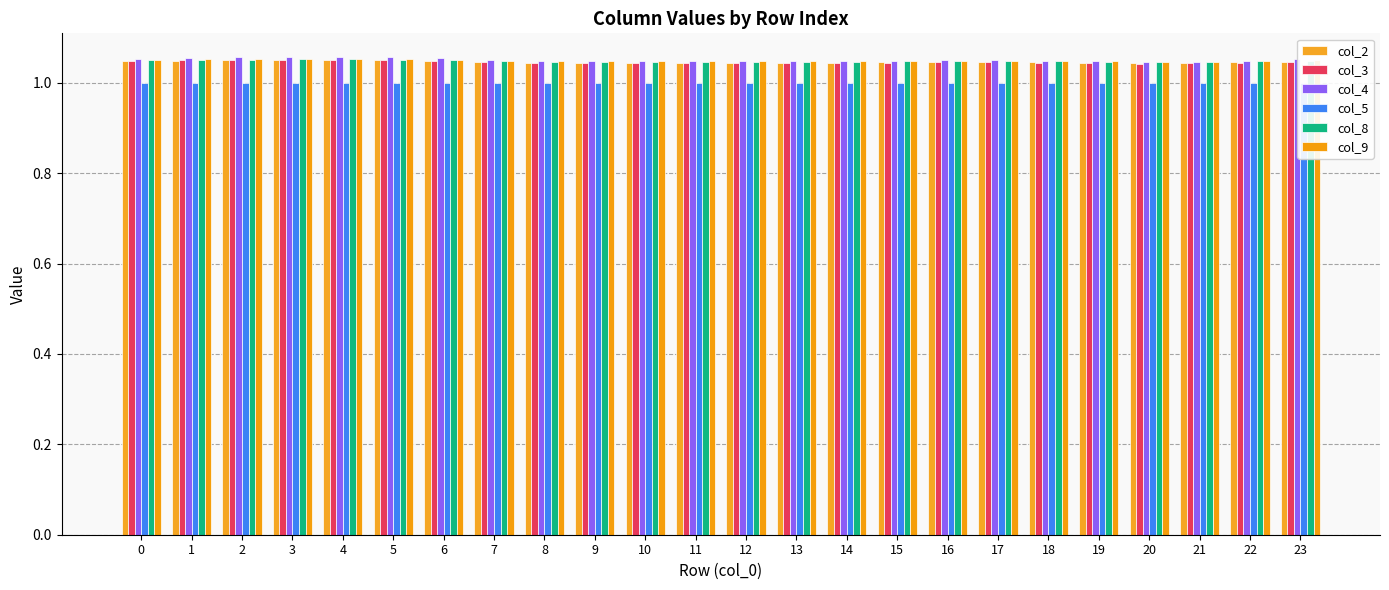

What is the sum of the col_5 values at 7 and 19?

2.0